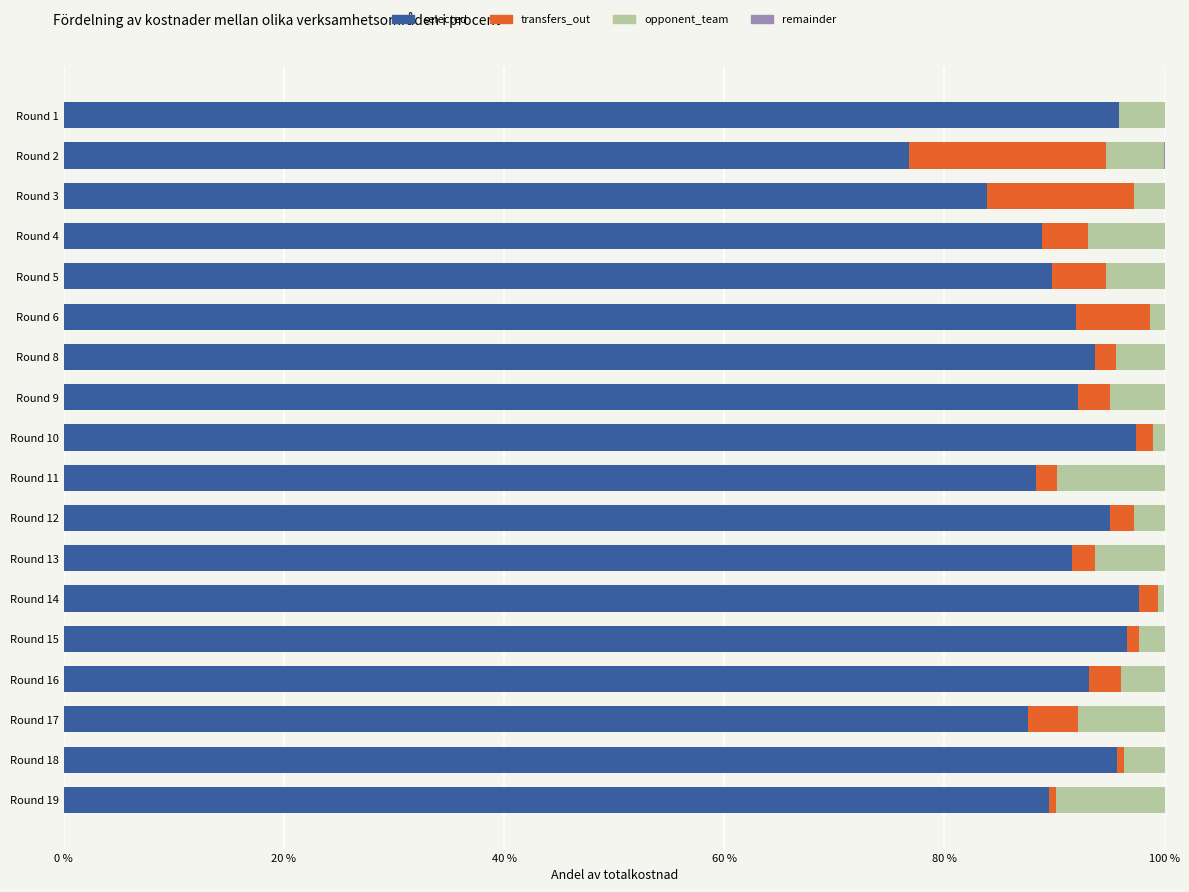

What is the highest value of the selected series?

97.7